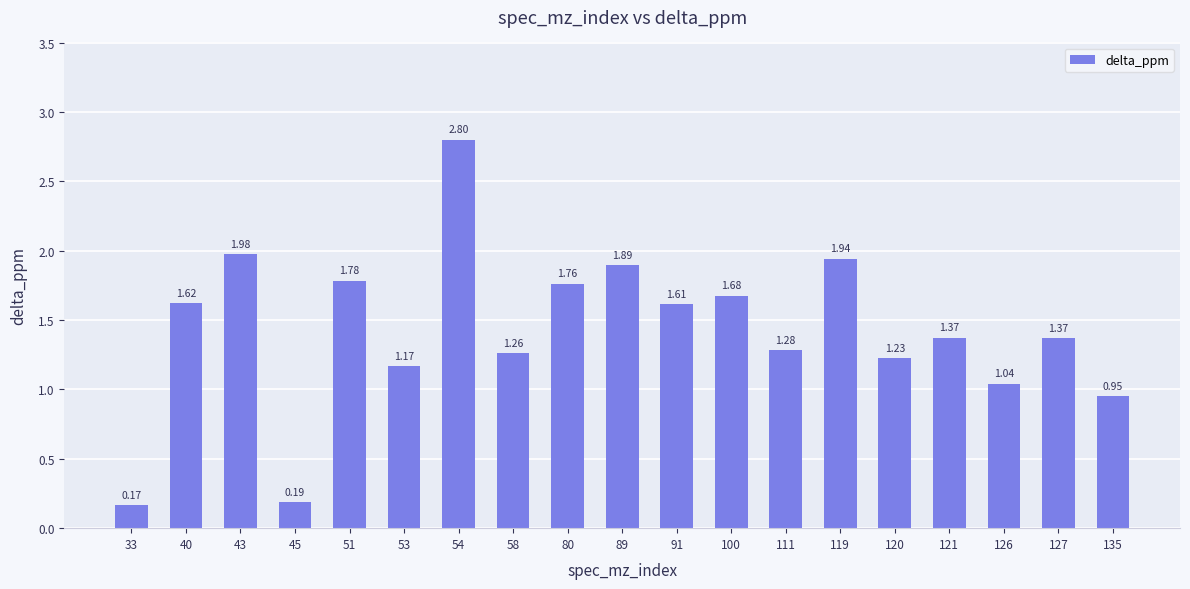

What is the greatest value displayed?

2.8